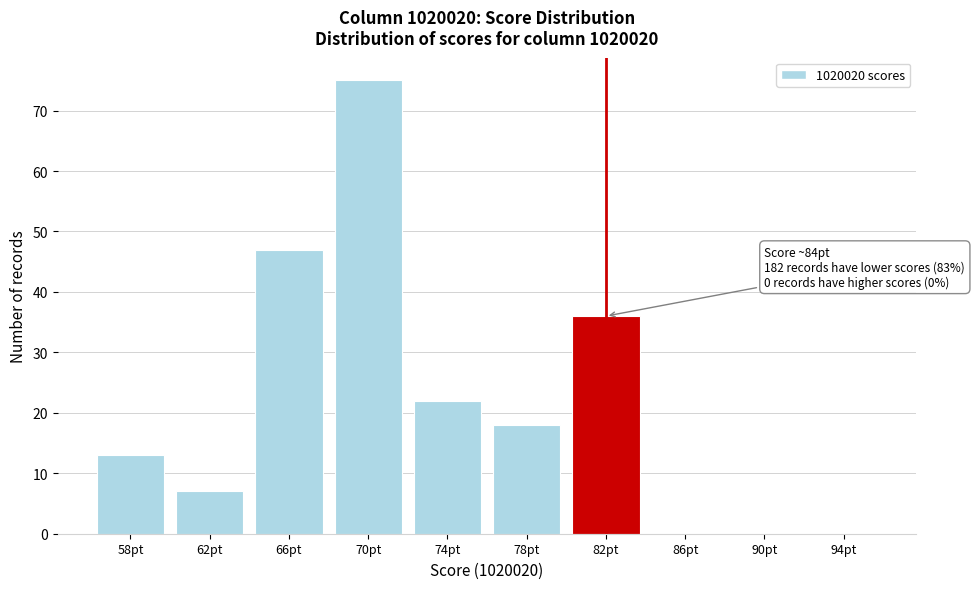

Reading left to right, what are all the values shown in this chart?

58pt=13	62pt=7	66pt=47	70pt=75	74pt=22	78pt=18	82pt=36	86pt=0	90pt=0	94pt=0